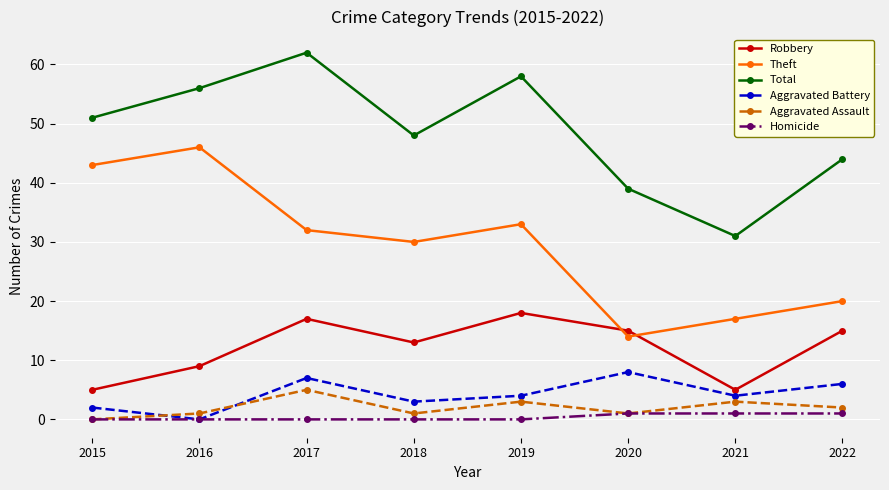

The Total series shows 39 at 2020. True or false?

True